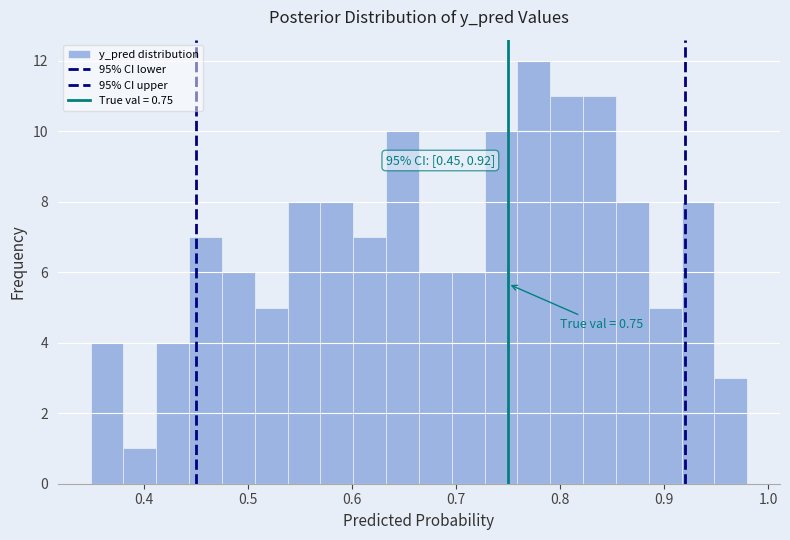

Around what value on the x-axis is the tallest bar? Give the approximate position of its centre, as read against the axis.

0.77